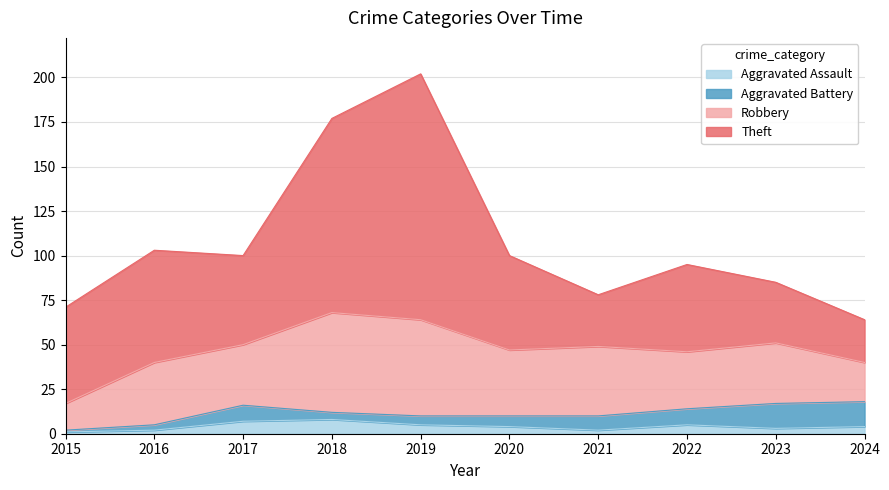

What is the minimum value for Robbery?

15